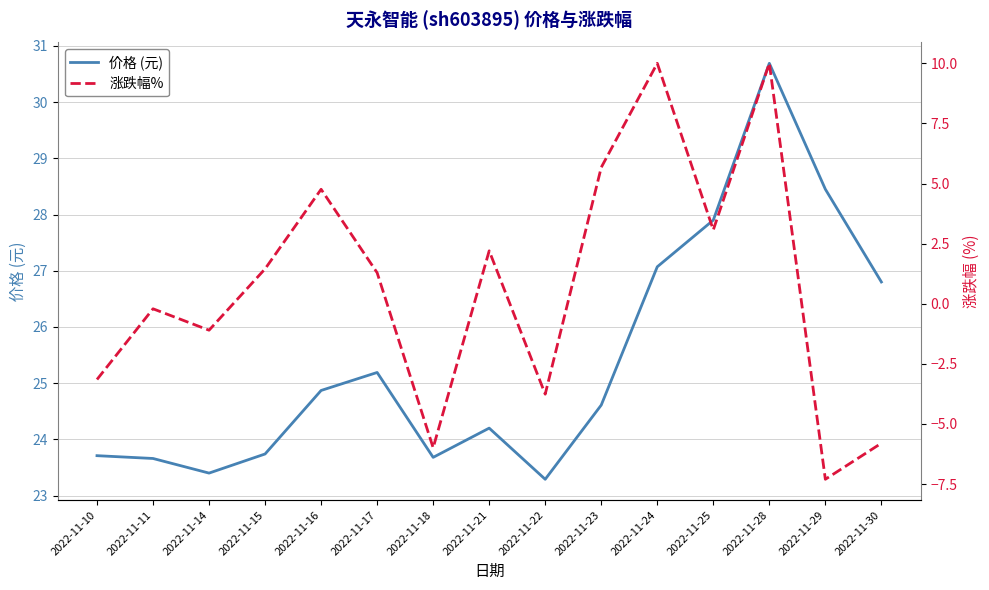

Is it true that 价格 (元) equals 14.2 at 2022-11-16?

False